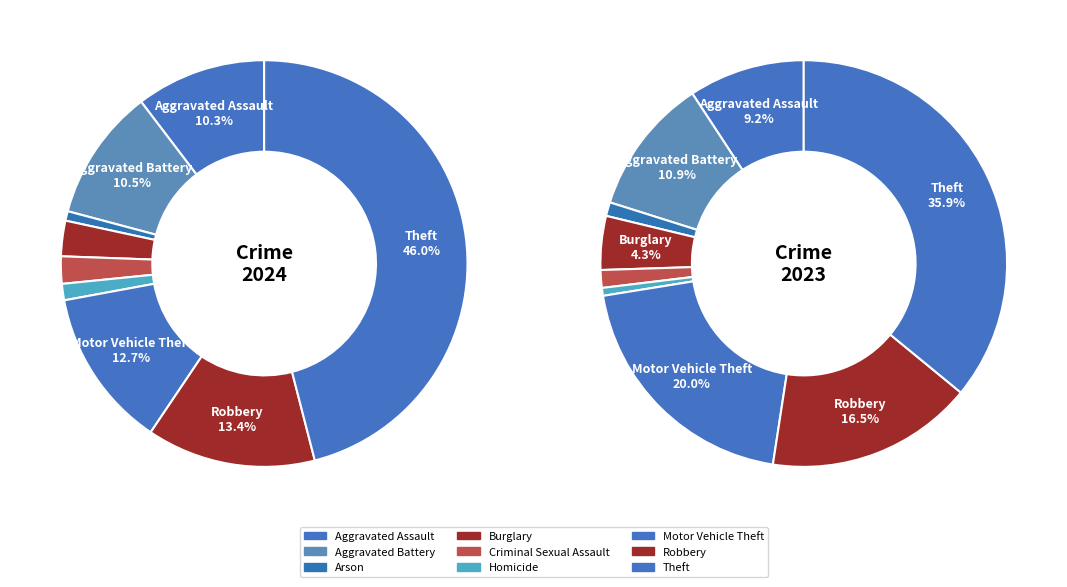

True or false: 3 accounts for 1% of the total.

False